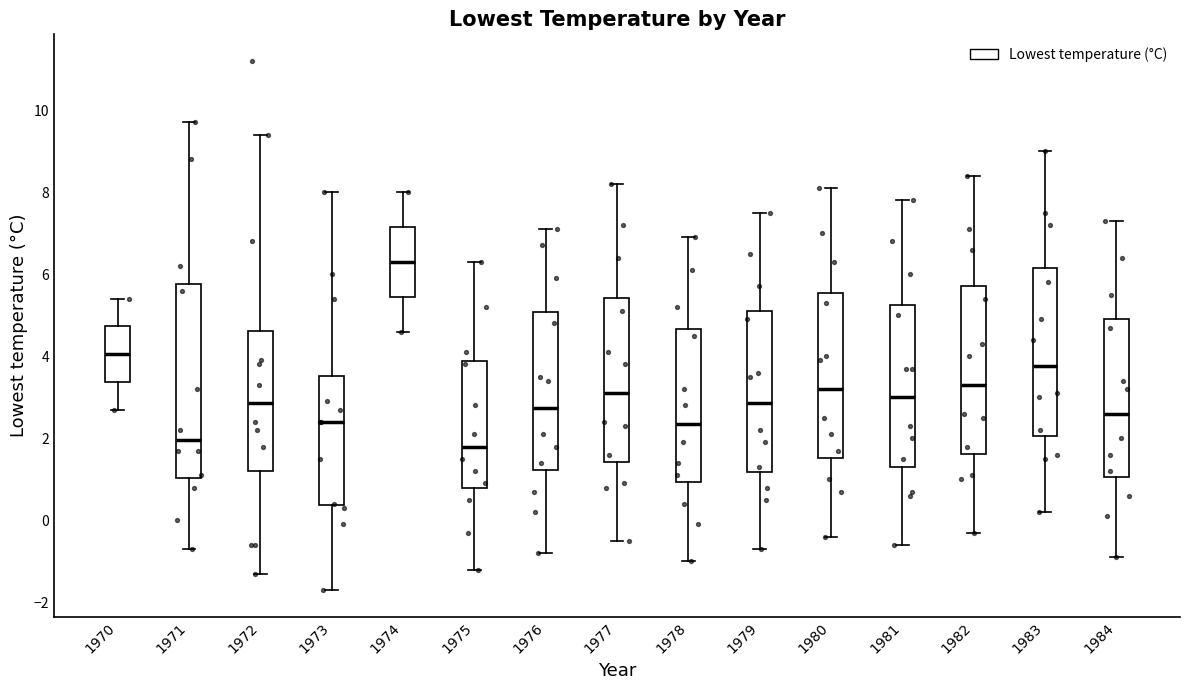

Reading left to right, transcribe this box plot: for each box, give where its median line is, the range the box spans, and where its two whiskers end, as read against the y-axis. The values are not printed on the chart, so give them approximately, as read against the axis.

1970: median 4.0, box 3.4 to 4.8, whiskers 2.8 to 5.4
1971: median 2.0, box 1.0 to 5.8, whiskers -0.6 to 9.8
1972: median 2.8, box 1.2 to 4.6, whiskers -1.2 to 9.4
1973: median 2.4, box 0.4 to 3.6, whiskers -1.6 to 8.0
1974: median 6.4, box 5.4 to 7.2, whiskers 4.6 to 8.0
1975: median 1.8, box 0.8 to 3.8, whiskers -1.2 to 6.4
1976: median 2.8, box 1.2 to 5.0, whiskers -0.8 to 7.2
1977: median 3.2, box 1.4 to 5.4, whiskers -0.4 to 8.2
1978: median 2.4, box 1.0 to 4.6, whiskers -1.0 to 7.0
1979: median 2.8, box 1.2 to 5.2, whiskers -0.6 to 7.6
1980: median 3.2, box 1.6 to 5.6, whiskers -0.4 to 8.2
1981: median 3.0, box 1.4 to 5.2, whiskers -0.6 to 7.8
1982: median 3.4, box 1.6 to 5.8, whiskers -0.2 to 8.4
1983: median 3.8, box 2.0 to 6.2, whiskers 0.2 to 9.0
1984: median 2.6, box 1.0 to 5.0, whiskers -0.8 to 7.4